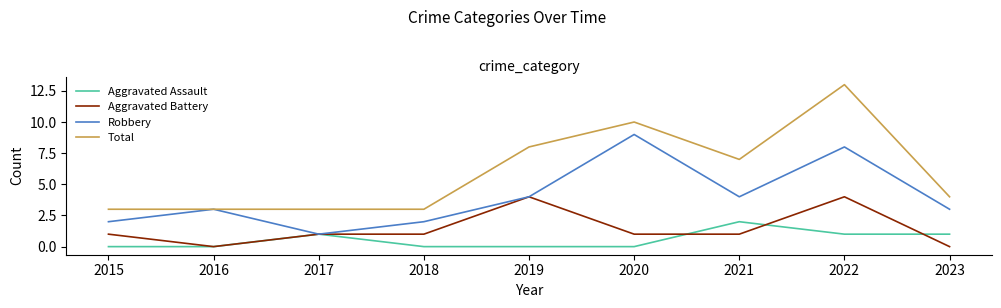

True or false: Aggravated Battery and Total intersect in this chart.

False